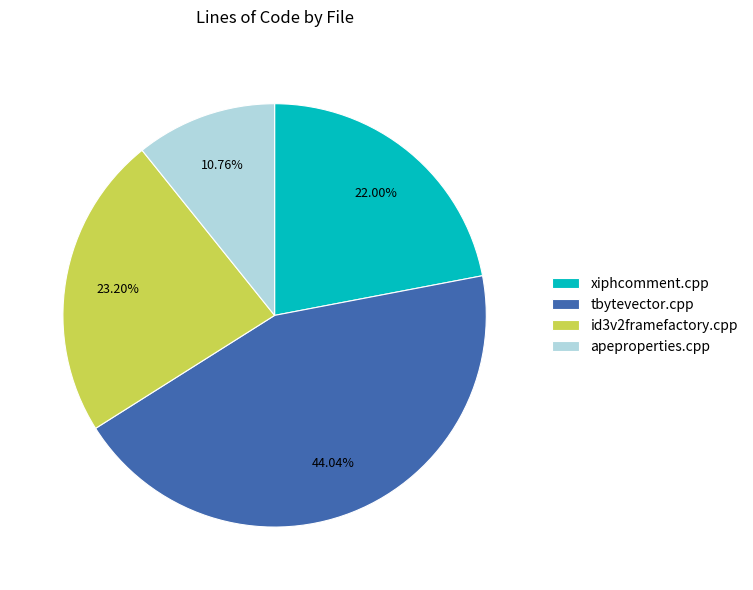

To the nearest percent, what is the difference between the xiphcomment.cpp and id3v2framefactory.cpp slice percentages?

1%